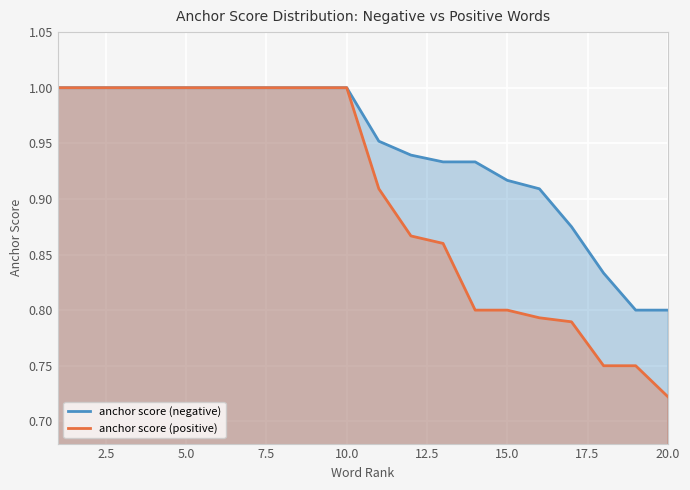

Which series has the largest total across all categories?

anchor score (negative)